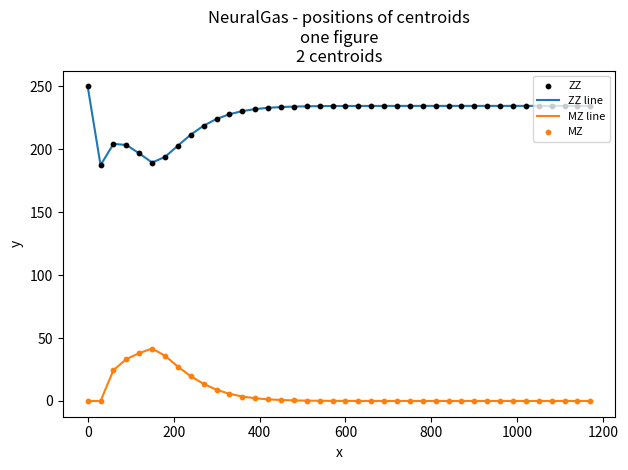

List the series in order of their overall mean, lowest first.

MZ line, ZZ line